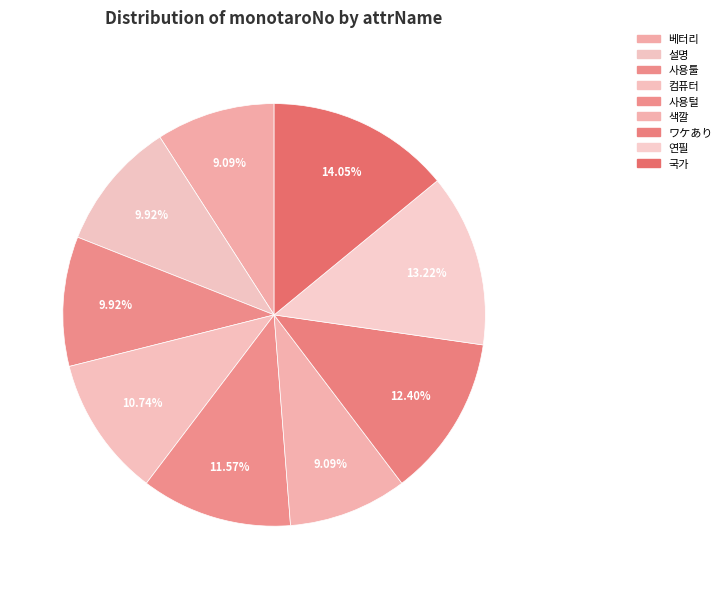

Between ワケあり and 베터리, which is larger?

ワケあり